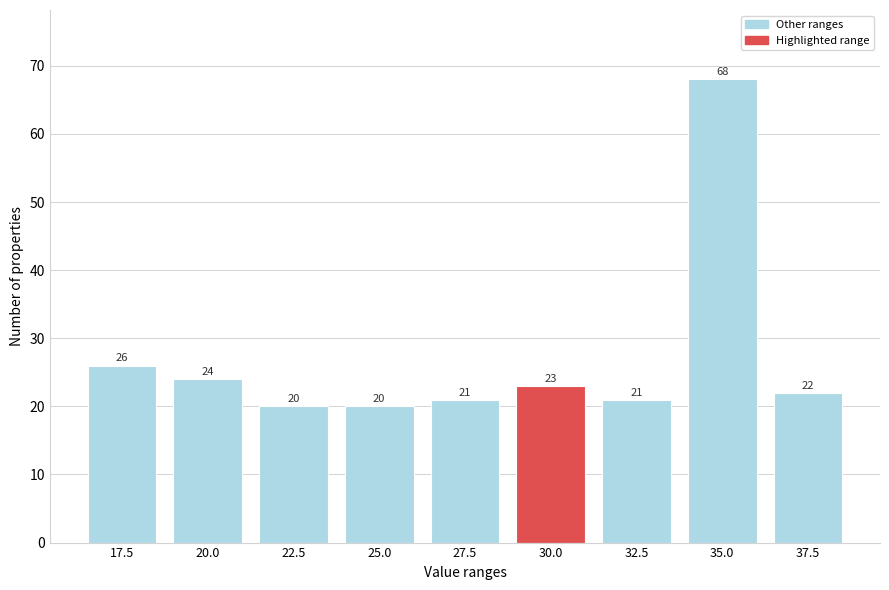

Reading right to left, extract all data points from this chart.

37.5=22	35.0=68	32.5=21	30.0=23	27.5=21	25.0=20	22.5=20	20.0=24	17.5=26